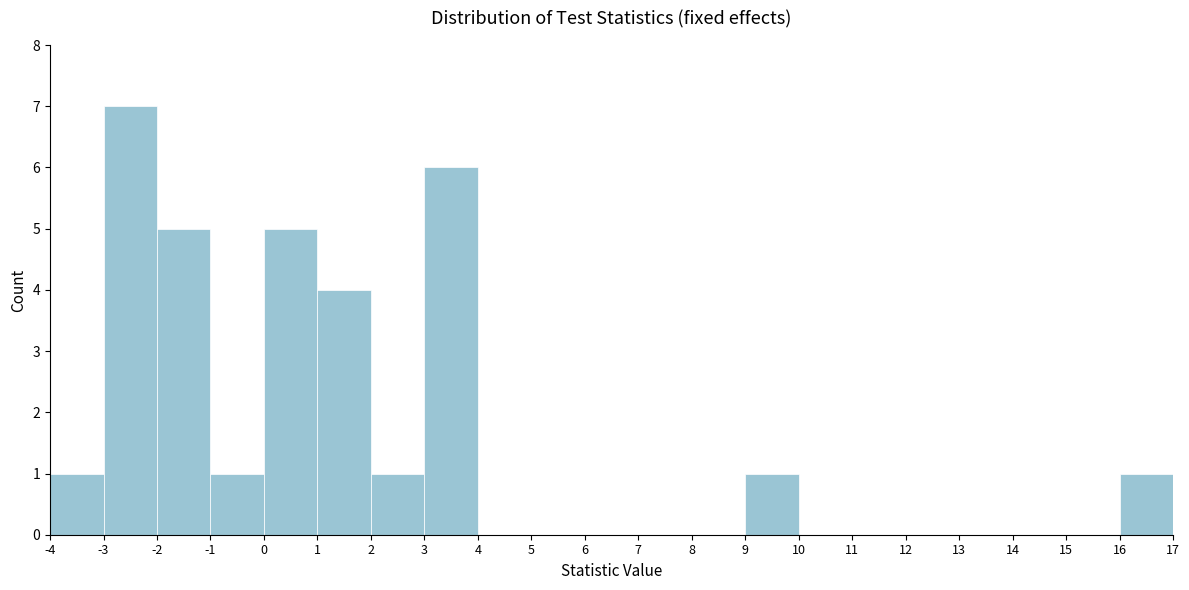

Reading left to right, list every bar in this chart as the range it spans on the x-axis followed by its height. The values are not printed on the chart, so give them approximately, as read against the axis.

-4 to -3: 1
-3 to -2: 7
-2 to -1: 5
-1 to 0: 1
0 to 1: 5
1 to 2: 4
2 to 3: 1
3 to 4: 6
4 to 5: 0
5 to 6: 0
6 to 7: 0
7 to 8: 0
8 to 9: 0
9 to 10: 1
10 to 11: 0
11 to 12: 0
12 to 13: 0
13 to 14: 0
14 to 15: 0
15 to 16: 0
16 to 17: 1